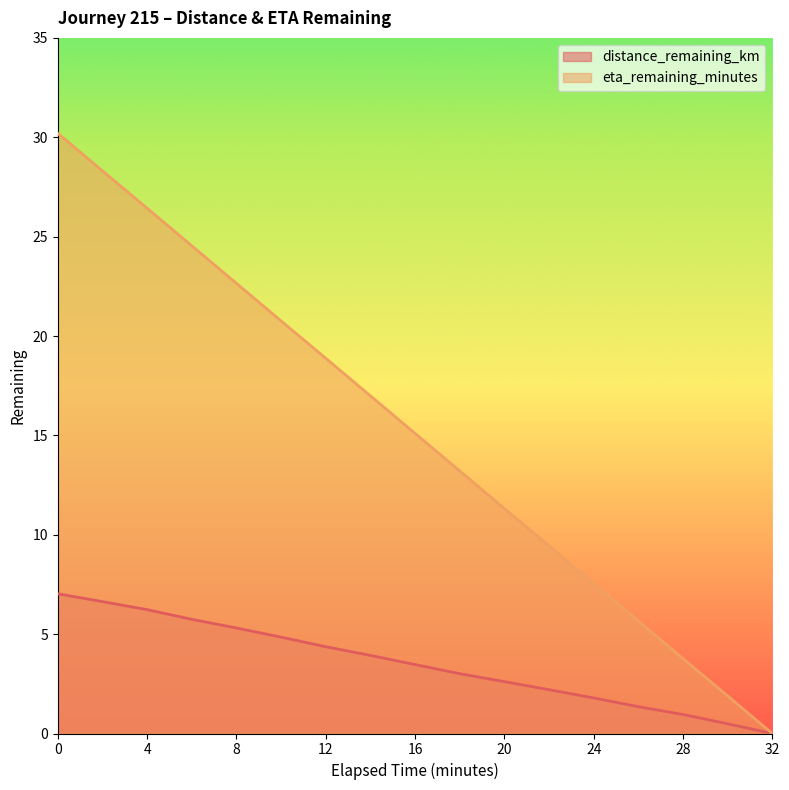

What is the difference between the eta_remaining_minutes values at 26.0 and 6.0?

18.9